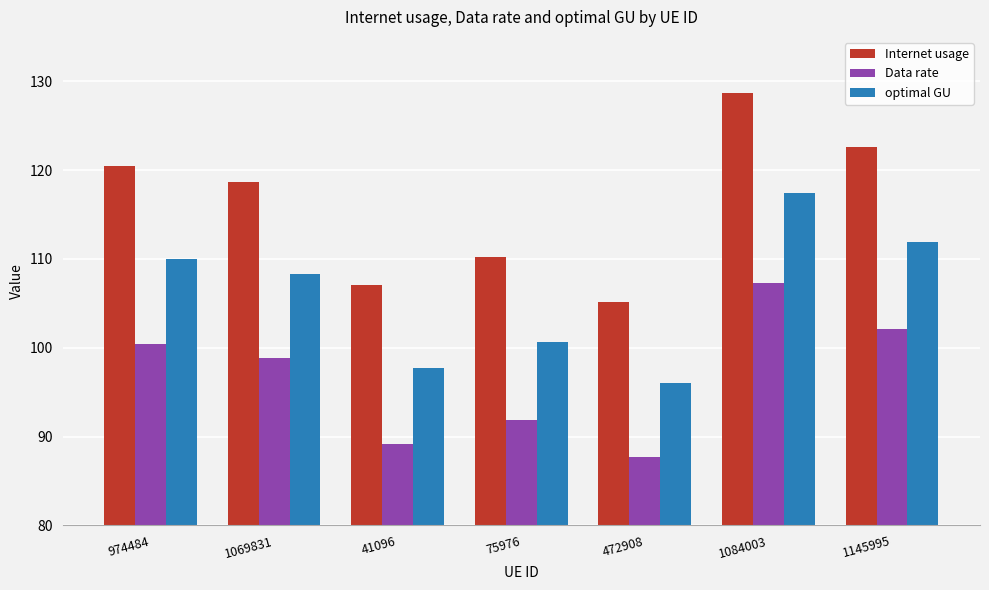

Reading left to right, what are all the values shown in this chart?

Internet usage: 974484=120.5	1069831=118.7	41096=107.1	75976=110.2	472908=105.2	1084003=128.7	1145995=122.6
Data rate: 974484=100.4	1069831=98.9	41096=89.2	75976=91.9	472908=87.7	1084003=107.2	1145995=102.1
optimal GU: 974484=110.0	1069831=108.3	41096=97.7	75976=100.6	472908=96.0	1084003=117.5	1145995=111.9